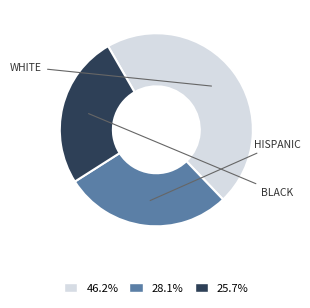

Is the sum of 46.2% and 25.7% greater than half?

Yes